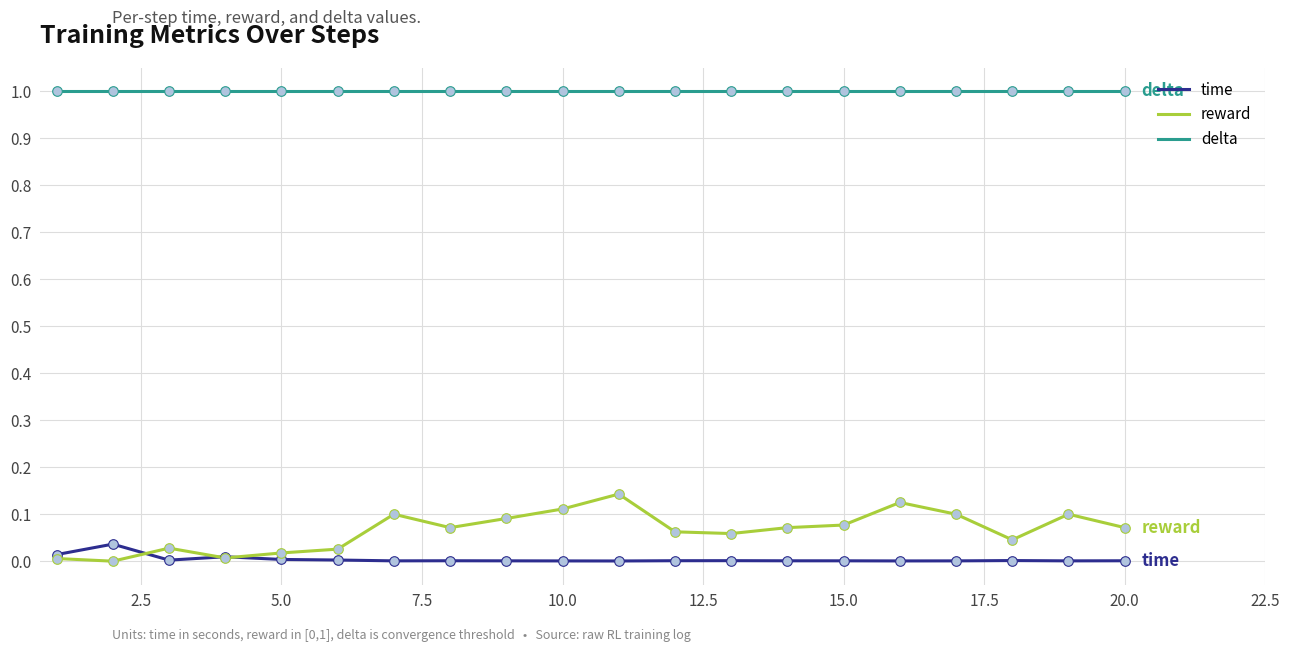

Which series has the largest total across all categories?

delta